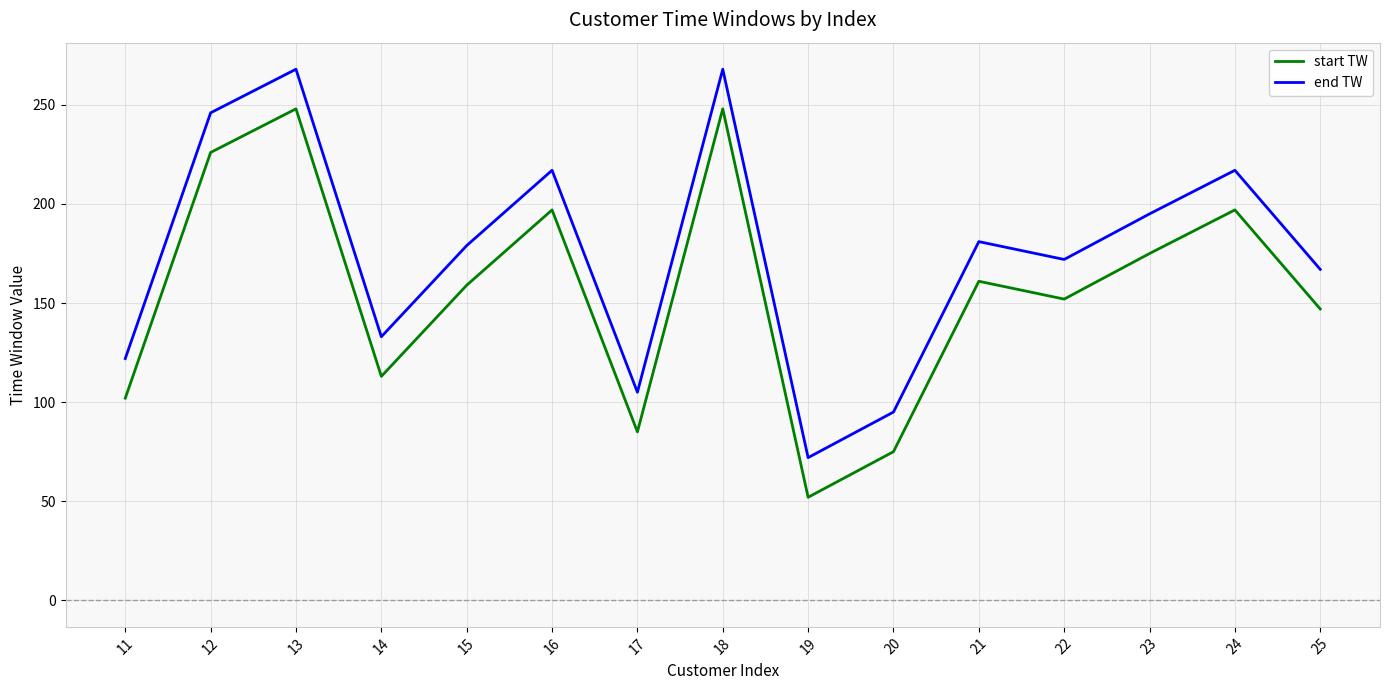

What is the maximum value for start TW?

248